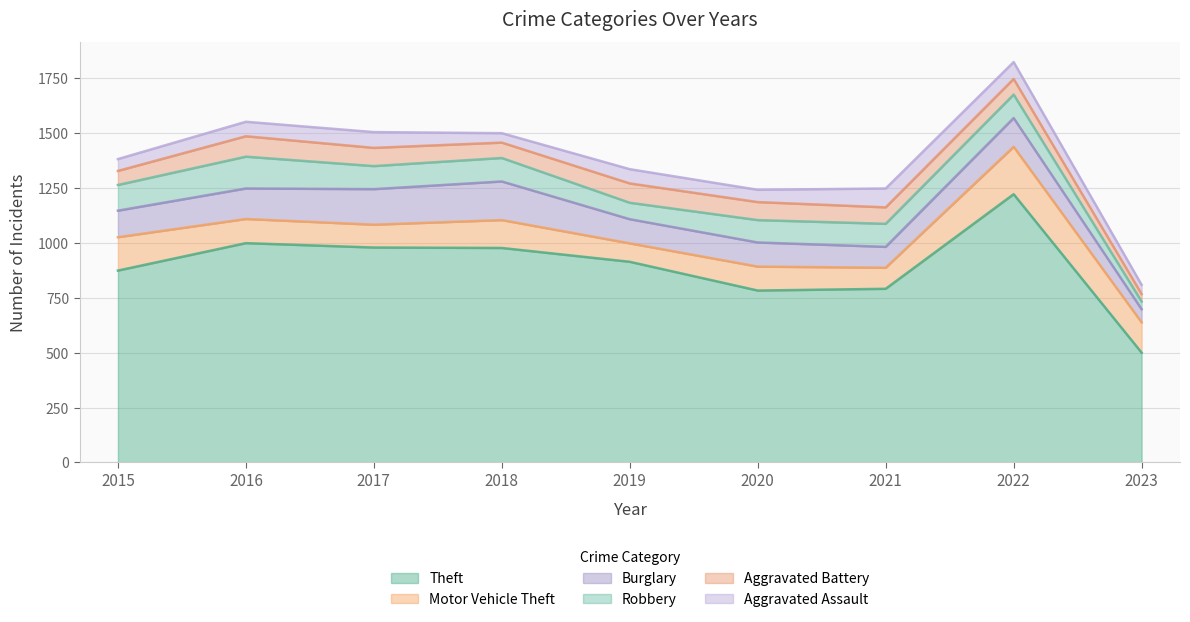

What is the minimum value shown in the chart?

34